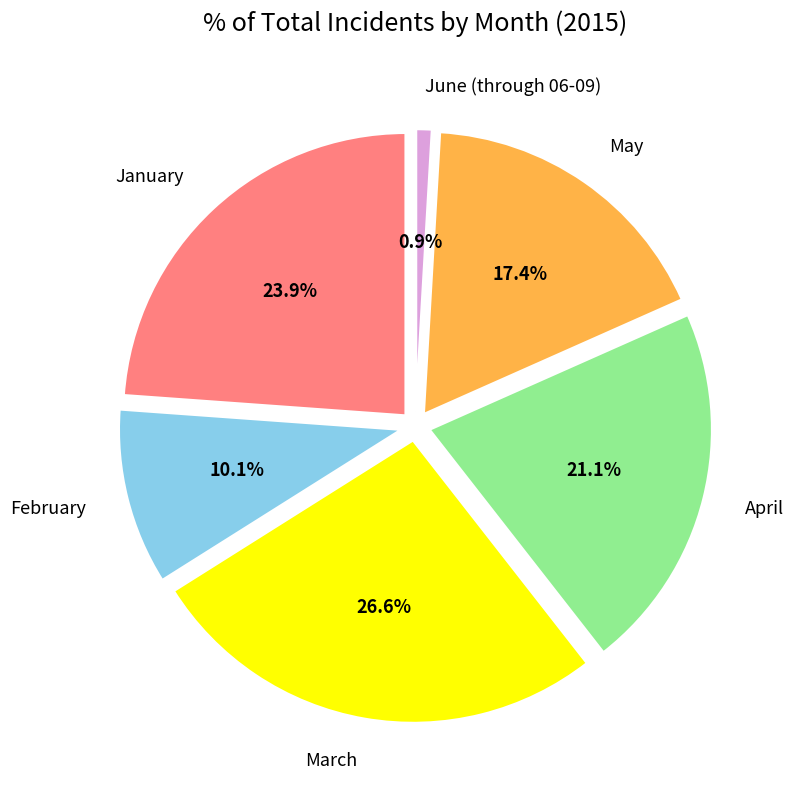

How many segments does this pie chart have?

6